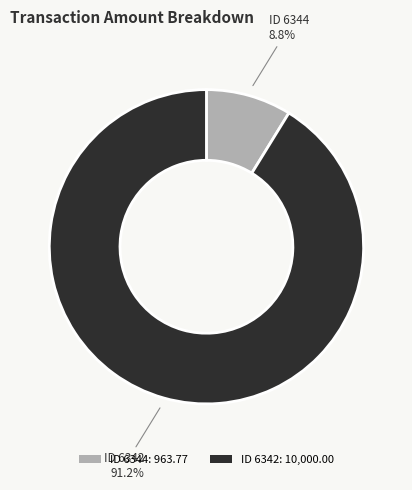

Which slice is the smallest?

ID 6344: 963.77